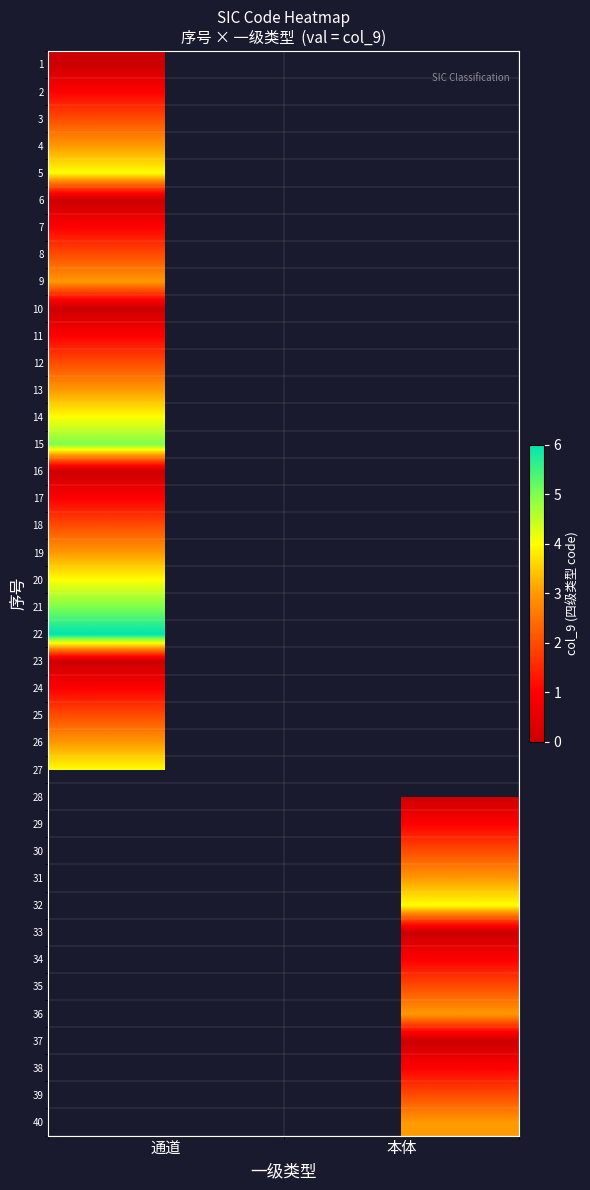

Rank the categories by 8 value from highest to lowest.

通道, 本体